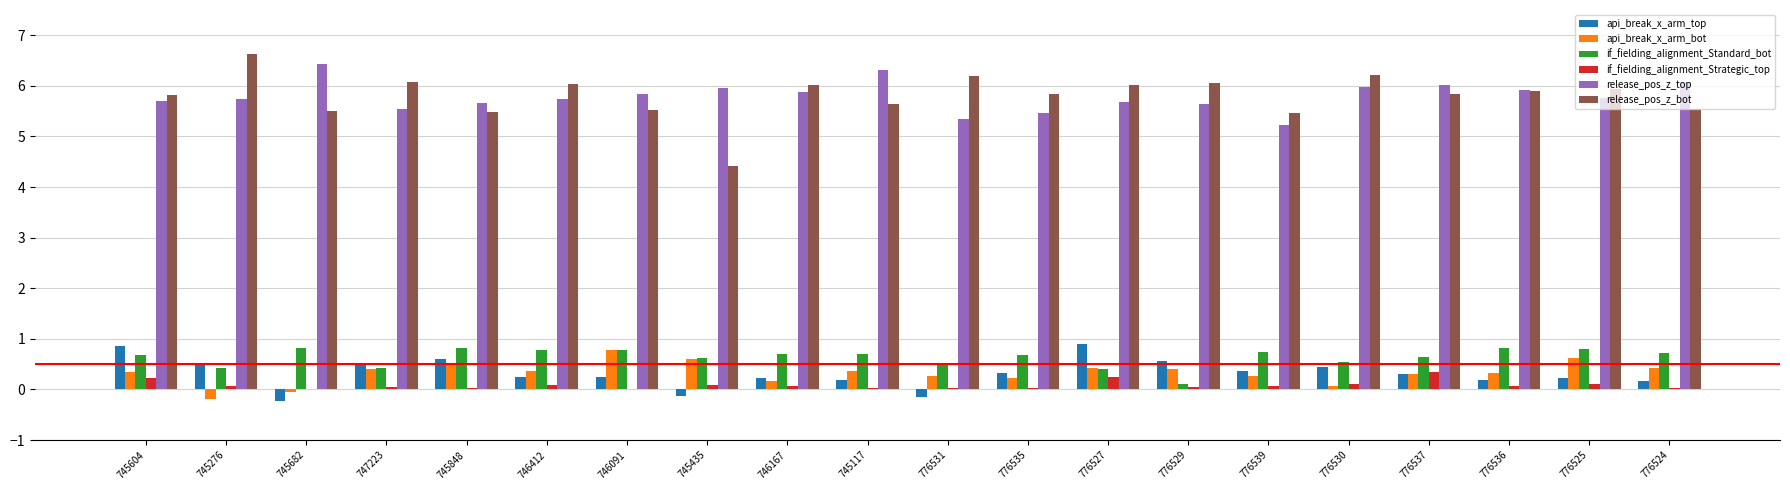

What is the maximum value shown in the chart?

6.6